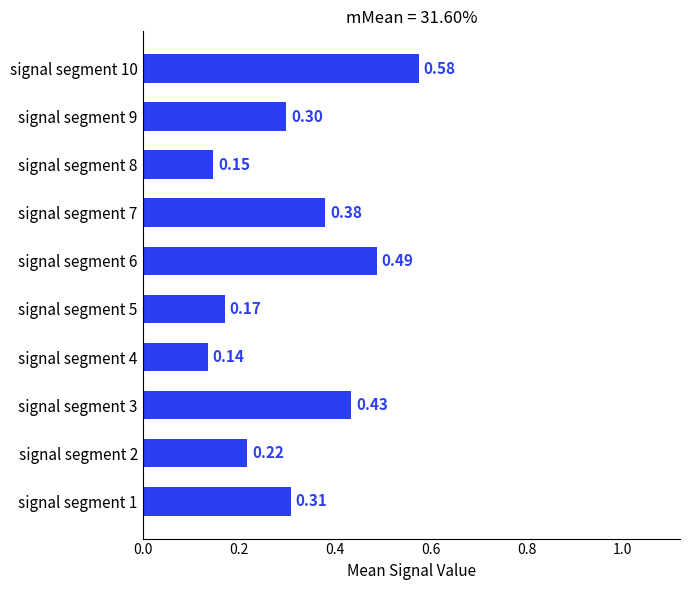

Rank the categories by value from highest to lowest.

signal segment 10, signal segment 6, signal segment 3, signal segment 7, signal segment 1, signal segment 9, signal segment 2, signal segment 5, signal segment 8, signal segment 4